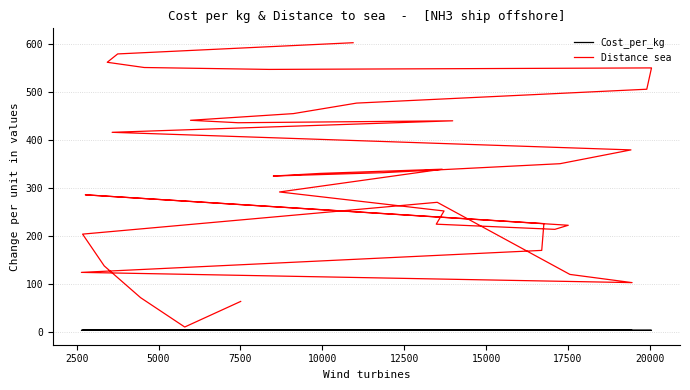

Is the value of Distance sea at 26 greater than the value of Cost_per_kg at 13?

Yes